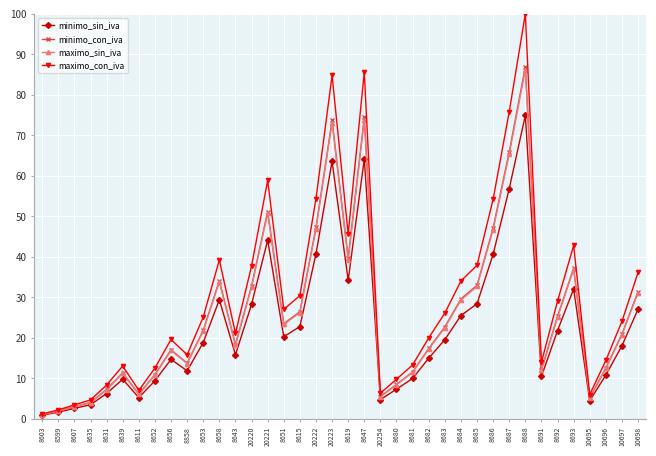

Where does the minimo_sin_iva series first go above 18?

8653